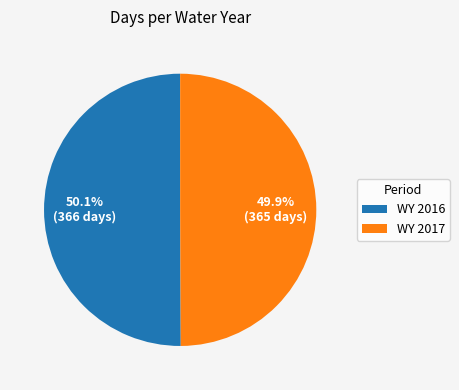

To the nearest percent, what portion does WY 2017 represent?

50%